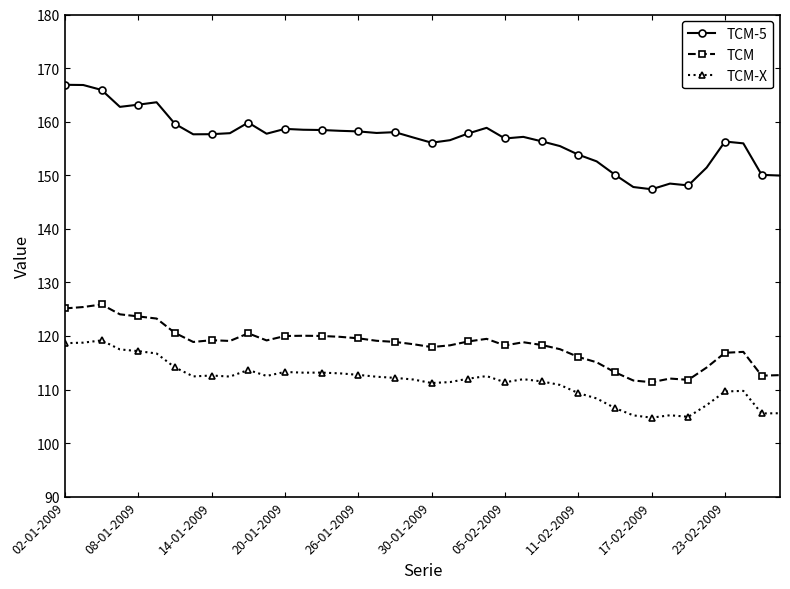

What is the average value of the TCM-X series?

111.6